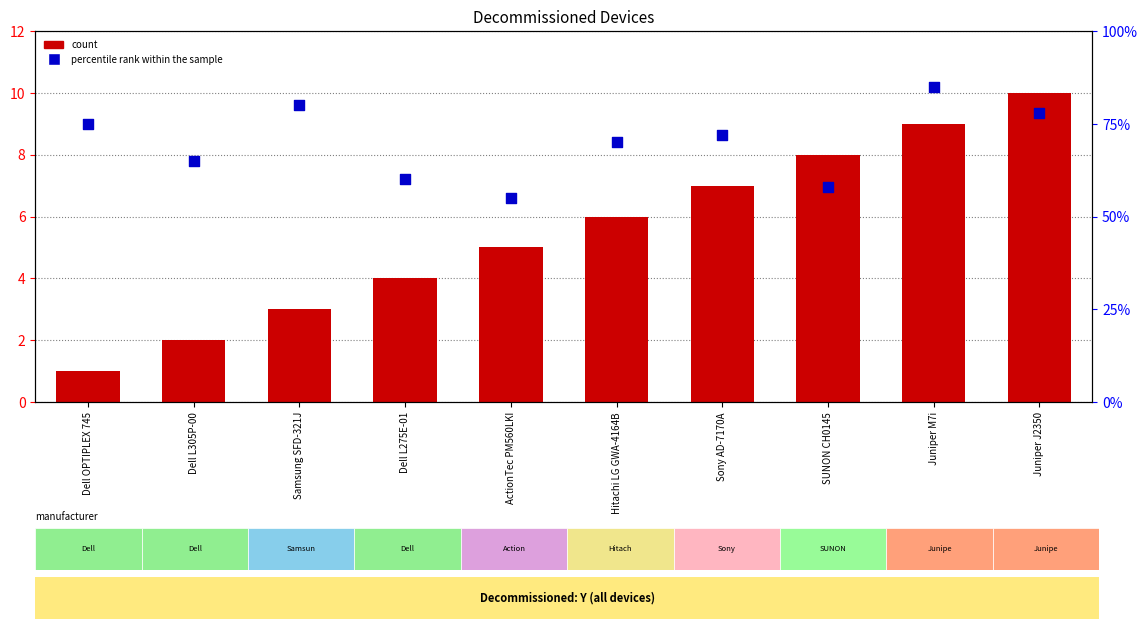

What are all the series names shown in the legend?

count, percentile rank within the sample